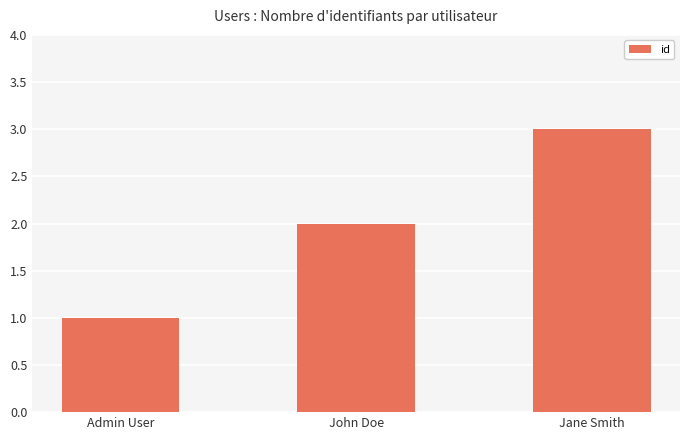

The value at Jane Smith is 3. True or false?

True